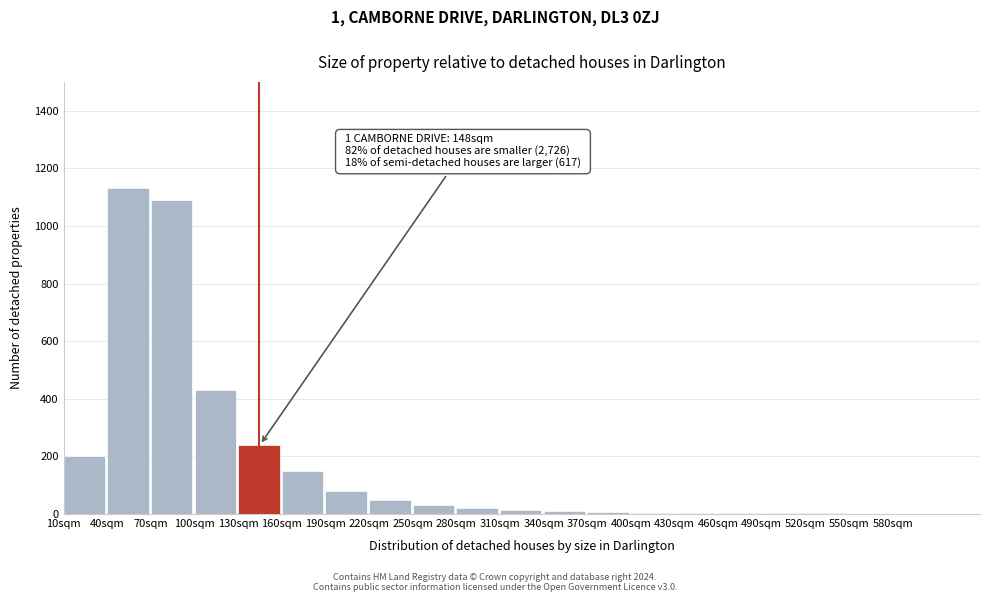

At which category does the chart reach its peak across all series?

40sqm